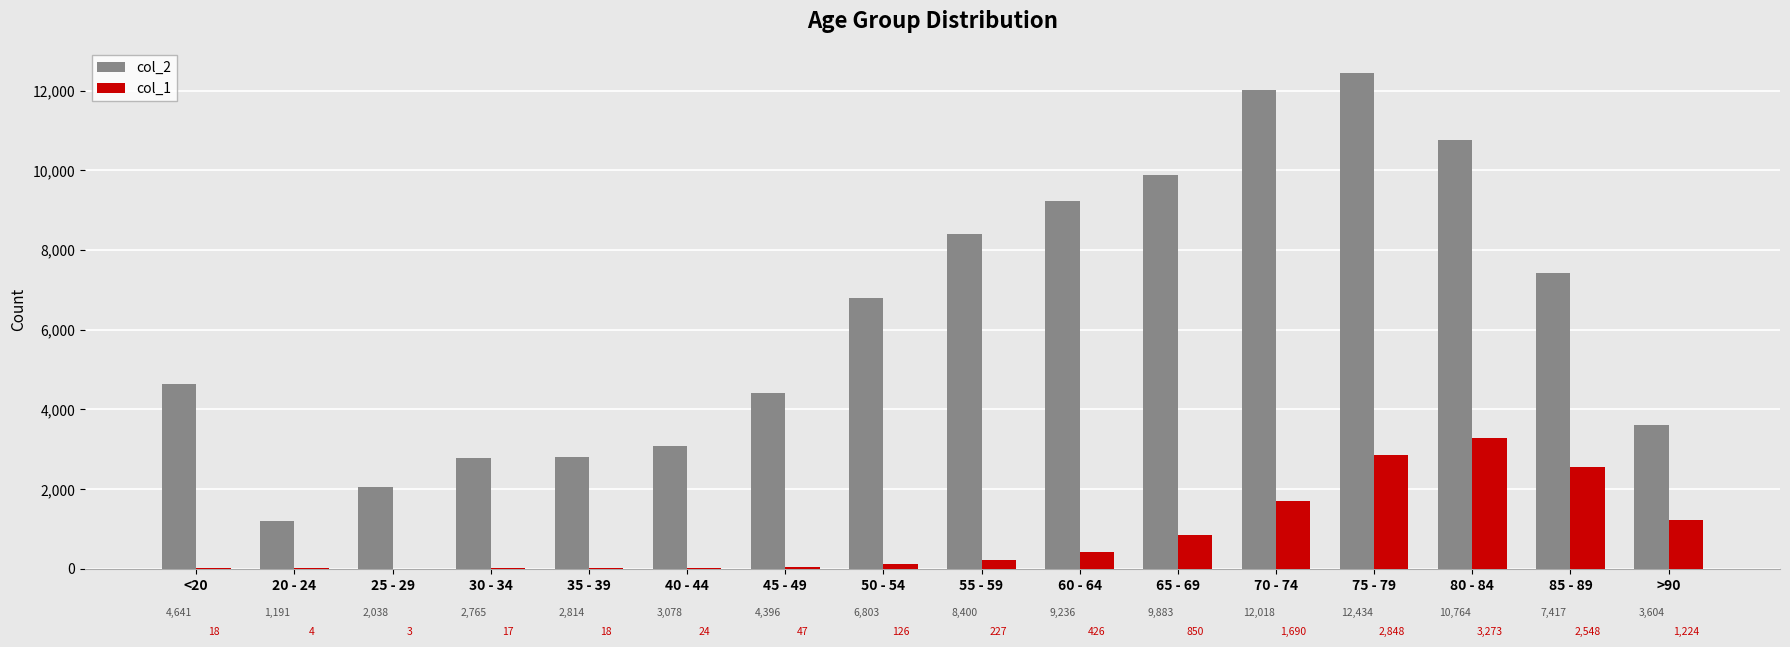

Reading right to left, what are all the values shown in this chart?

col_2: >90=3604	85 - 89=7417	80 - 84=10764	75 - 79=12434	70 - 74=12018	65 - 69=9883	60 - 64=9236	55 - 59=8400	50 - 54=6803	45 - 49=4396	40 - 44=3078	35 - 39=2814	30 - 34=2765	25 - 29=2038	20 - 24=1191	<20=4641
col_1: >90=1224	85 - 89=2548	80 - 84=3273	75 - 79=2848	70 - 74=1690	65 - 69=850	60 - 64=426	55 - 59=227	50 - 54=126	45 - 49=47	40 - 44=24	35 - 39=18	30 - 34=17	25 - 29=3	20 - 24=4	<20=18